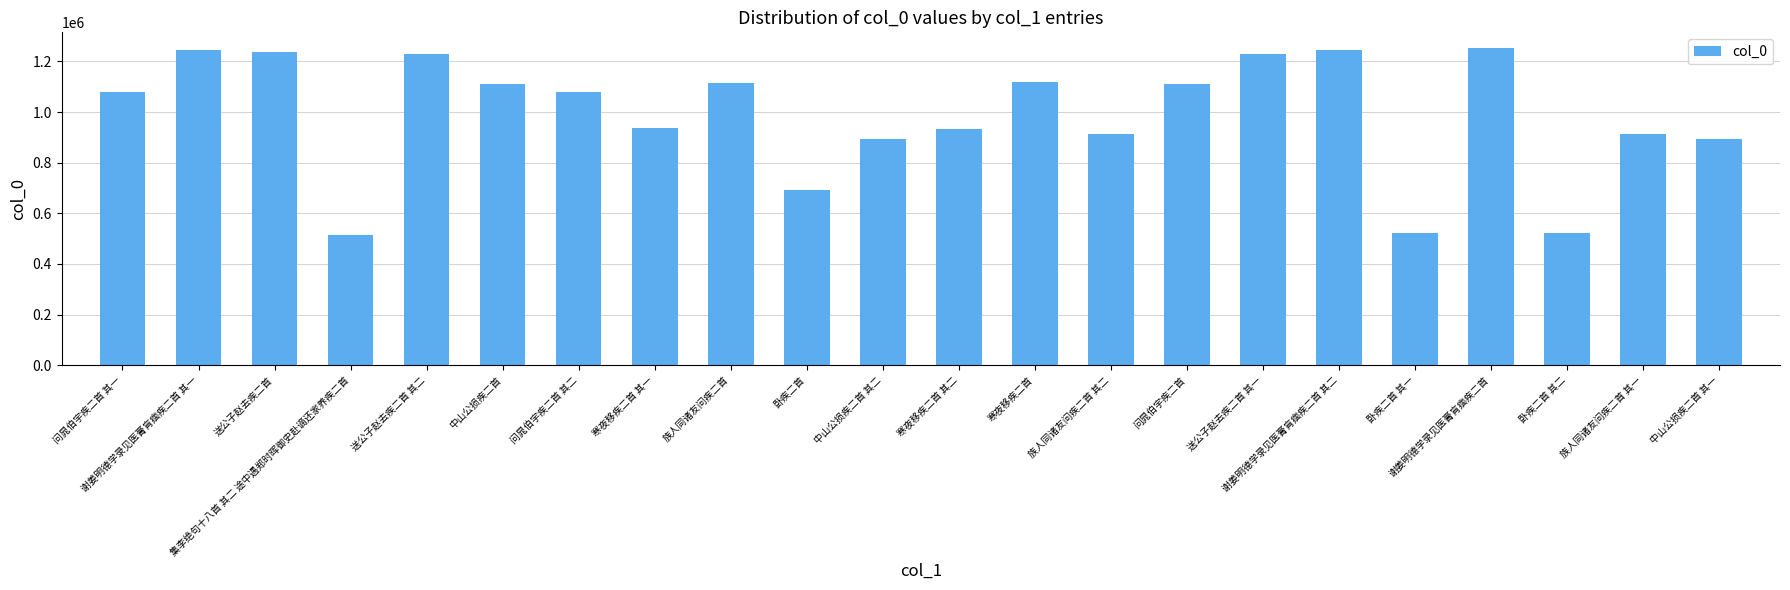

What is the change in value from 问晁伯宇疾二首 其一 to 中山公损疾二首 其一?

-187561